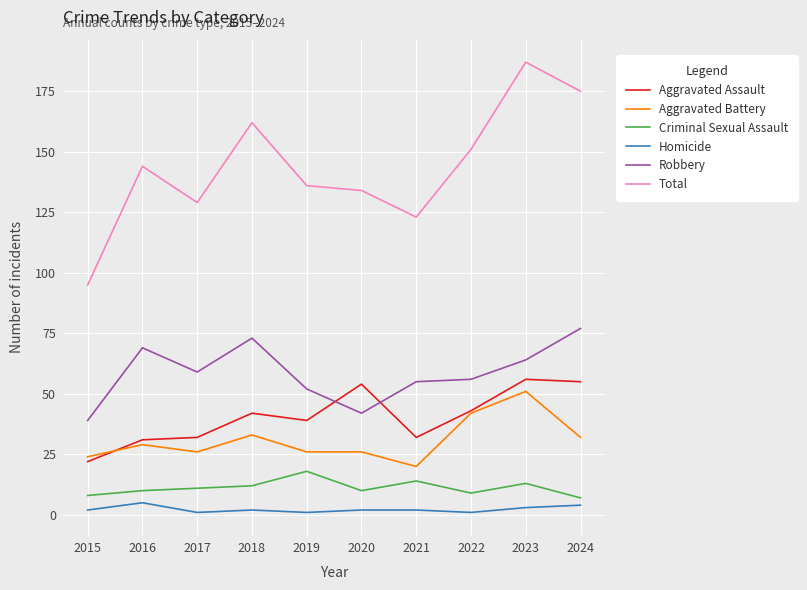

True or false: Aggravated Assault and Homicide cross at least once.

False